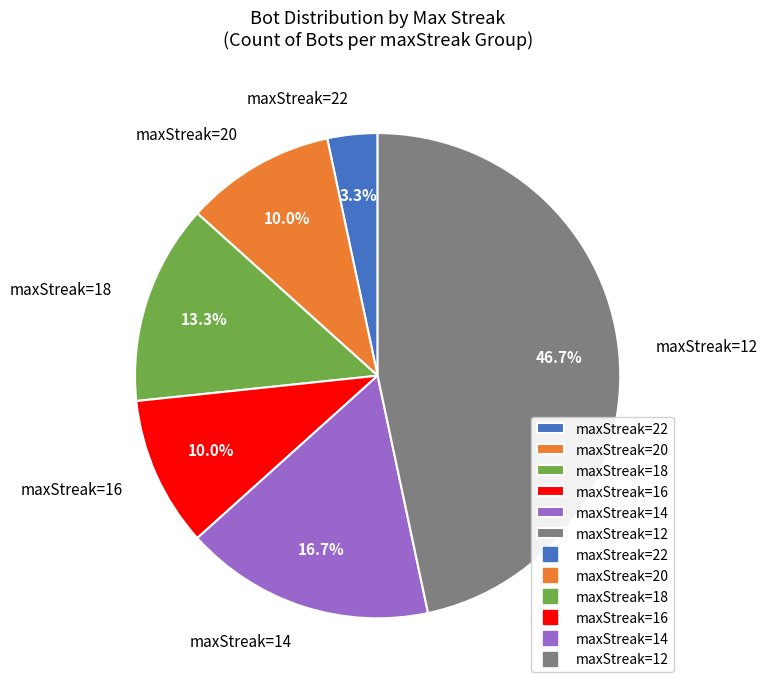

Which has a higher value, maxStreak=16 or maxStreak=22?

maxStreak=16